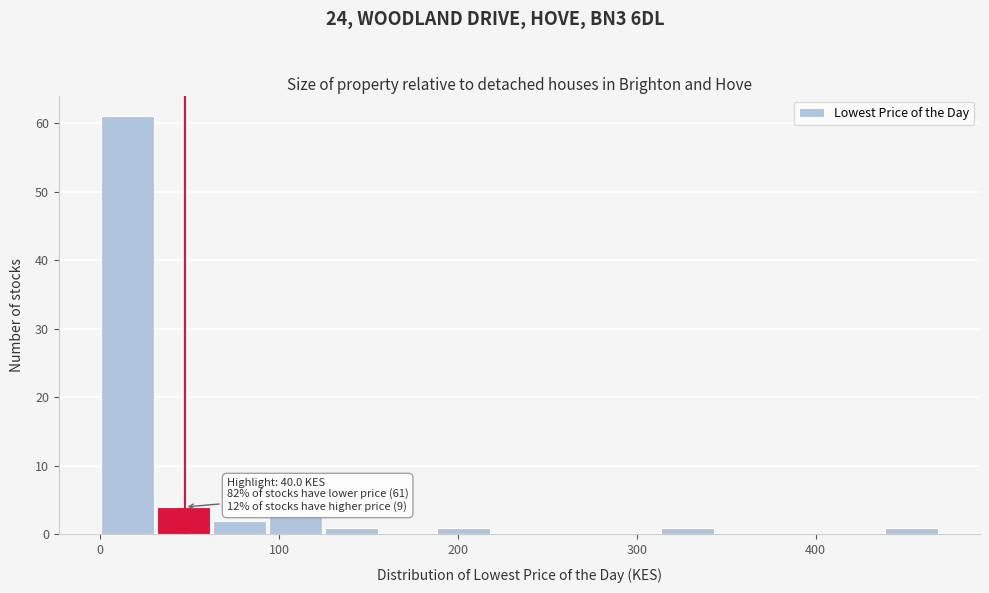

Around what value on the x-axis is the tallest bar? Give the approximate position of its centre, as read against the axis.

20